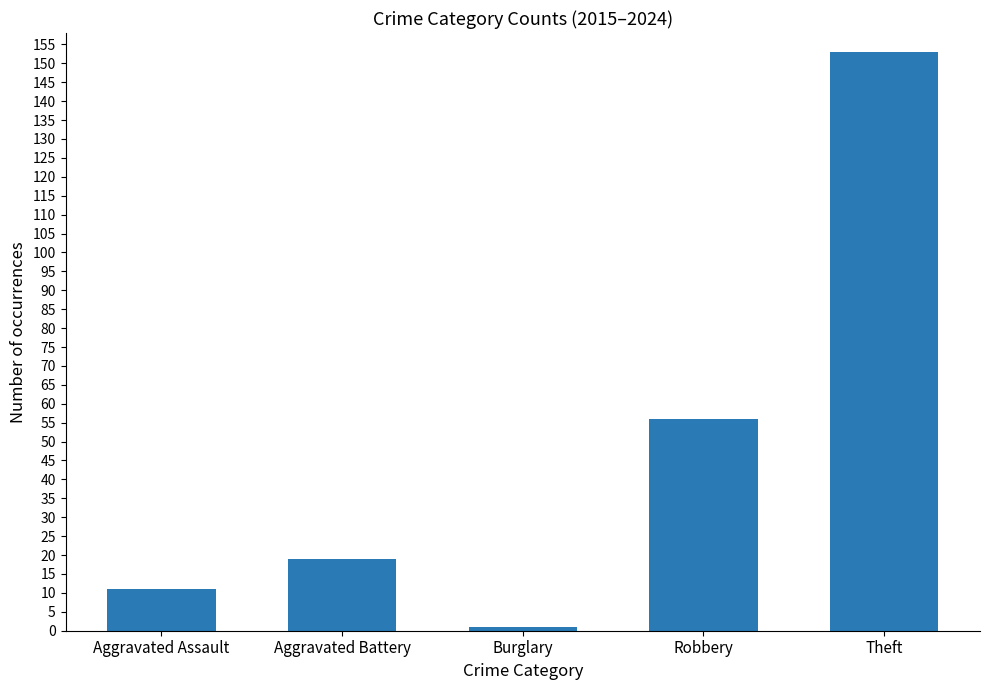

What is the smallest value displayed?

1